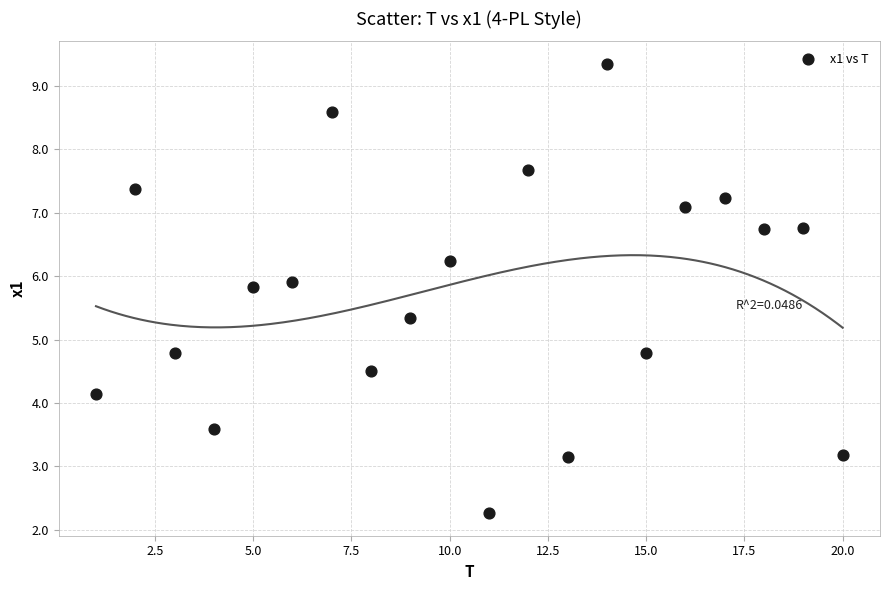

What is the range of Y values (max minus min)?

7.1